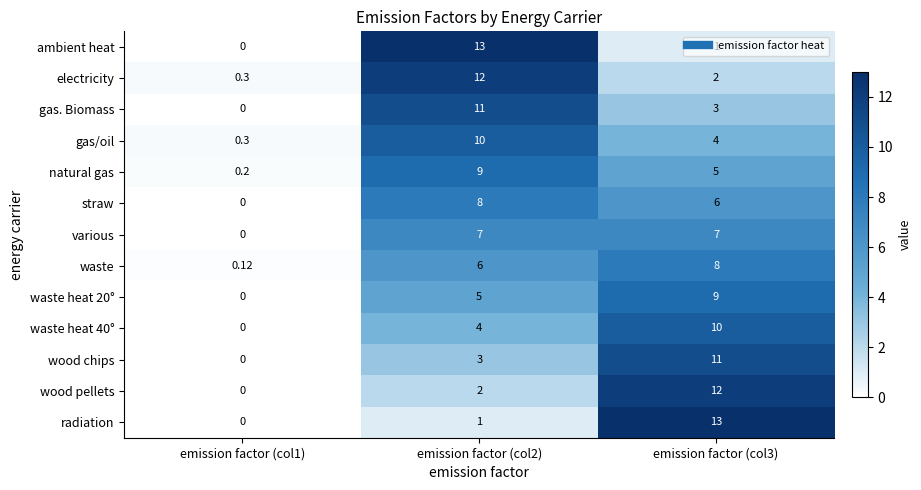

Is the value of electricity at emission factor (col2) greater than the value of natural gas at emission factor (col2)?

Yes